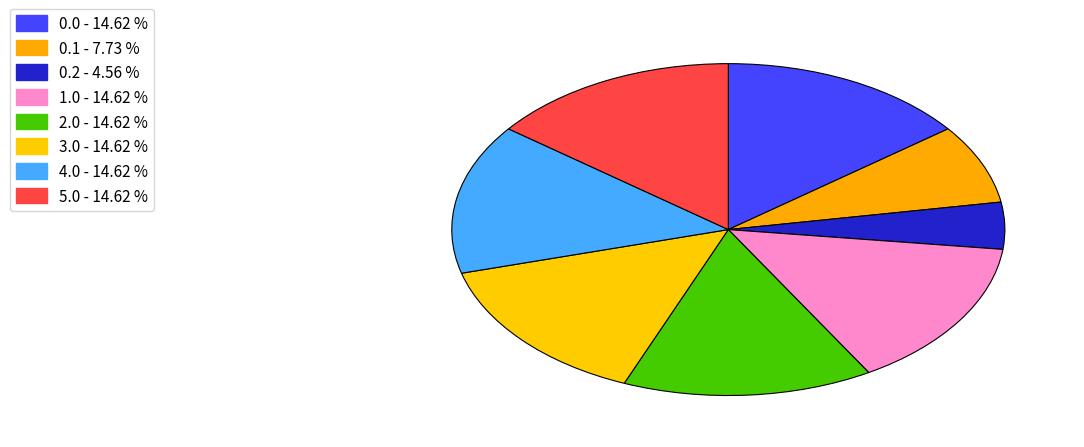

How many slices are in this pie chart?

8